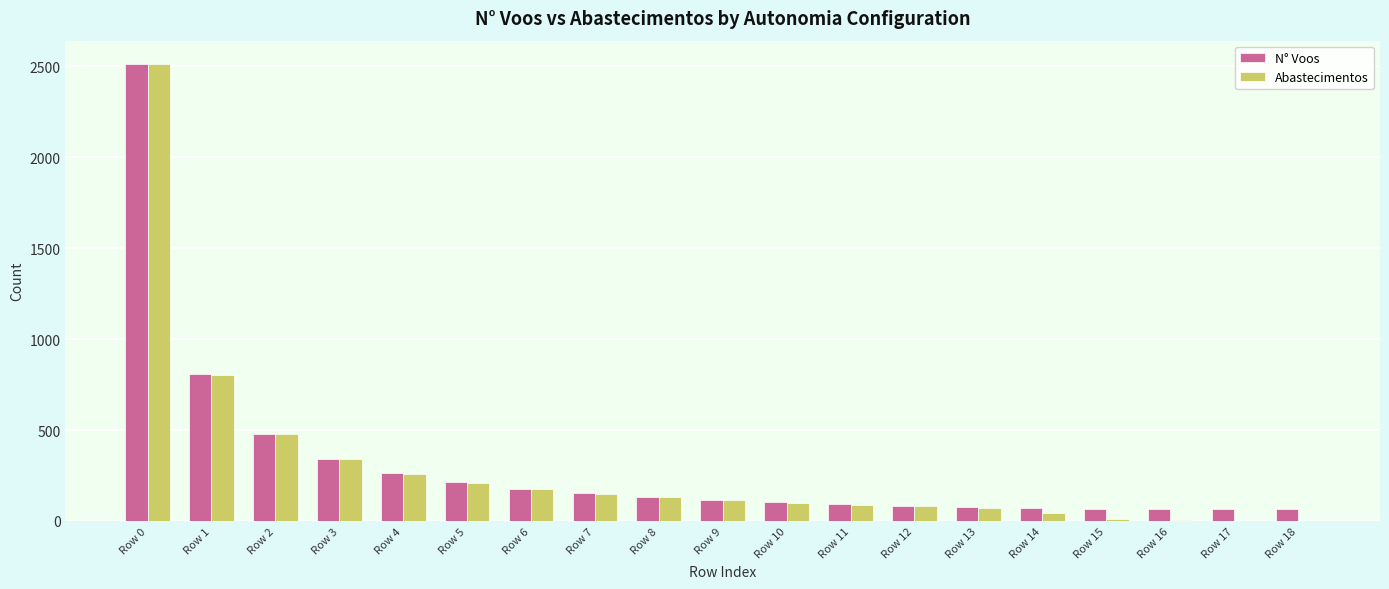

Which series has the widest spread of values?

Abastecimentos